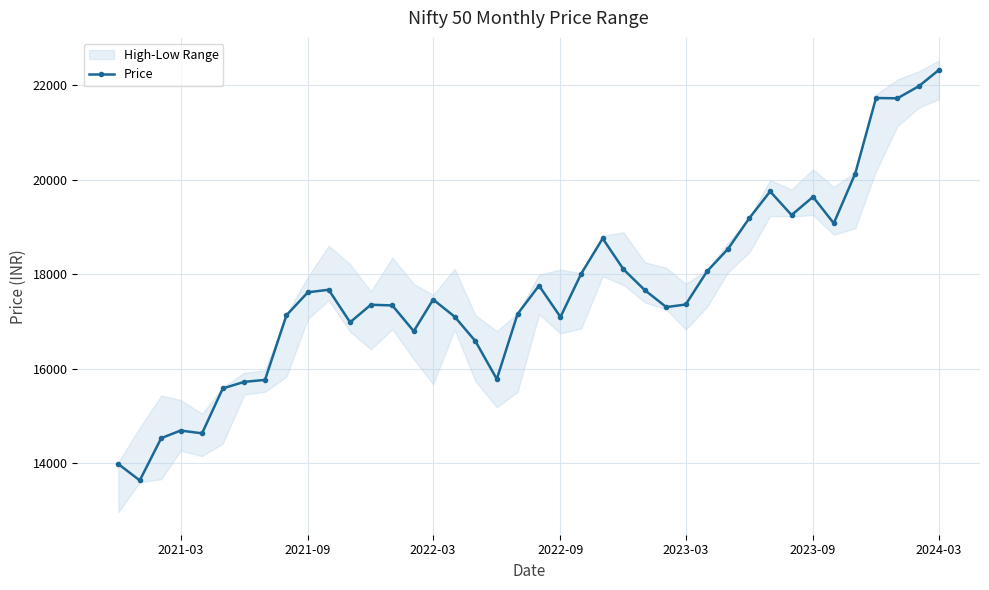

True or false: Price has more than 1 interior local peaks.

True